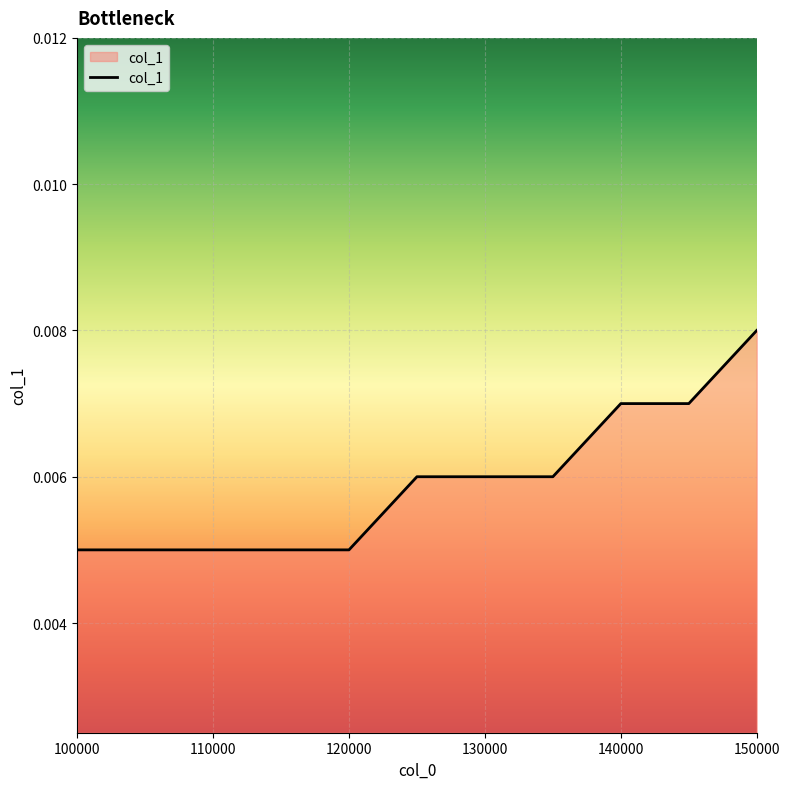

How many values are between 0 and 1?

11